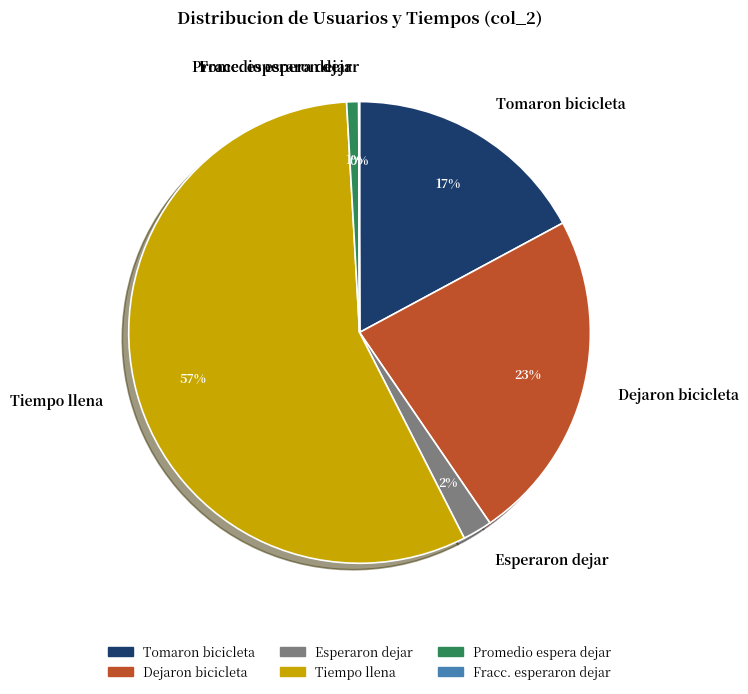

To the nearest percent, what percentage of the pie is Promedio espera dejar?

1%